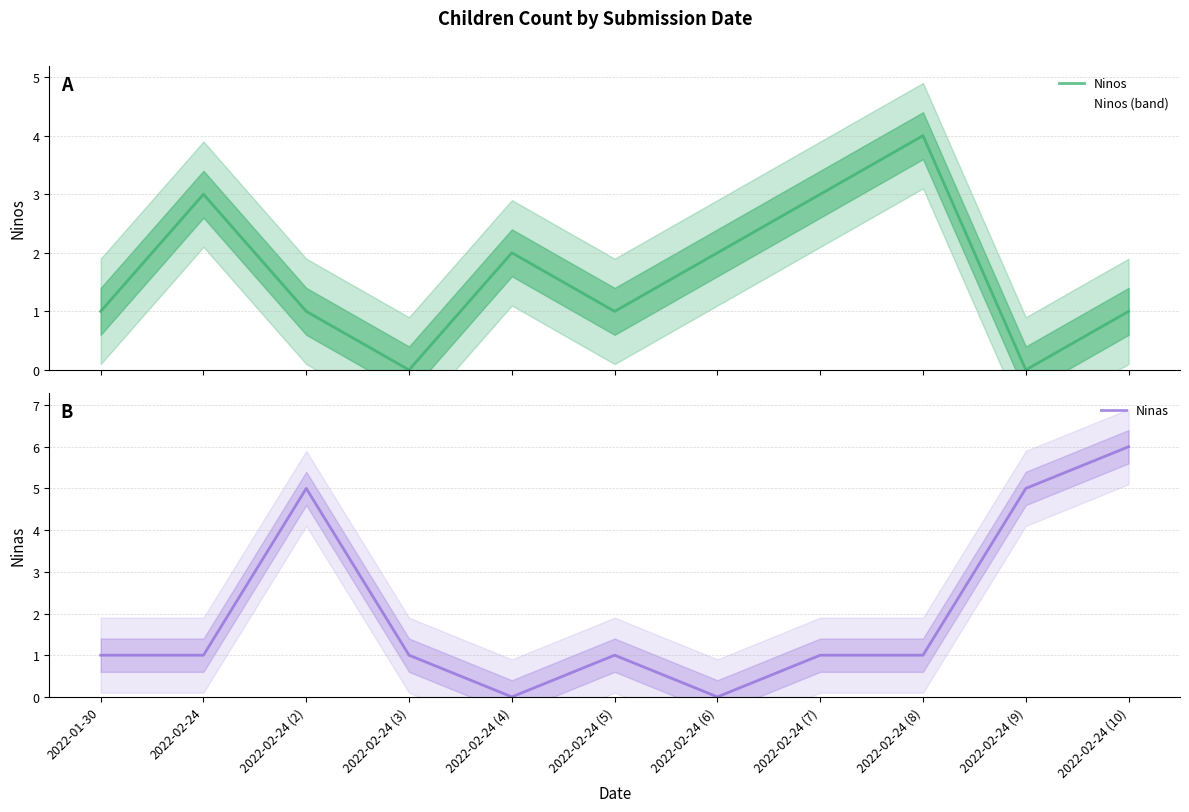

Between 2022-01-30 and 2022-02-24 (4), which series saw the biggest shift?

Ninos